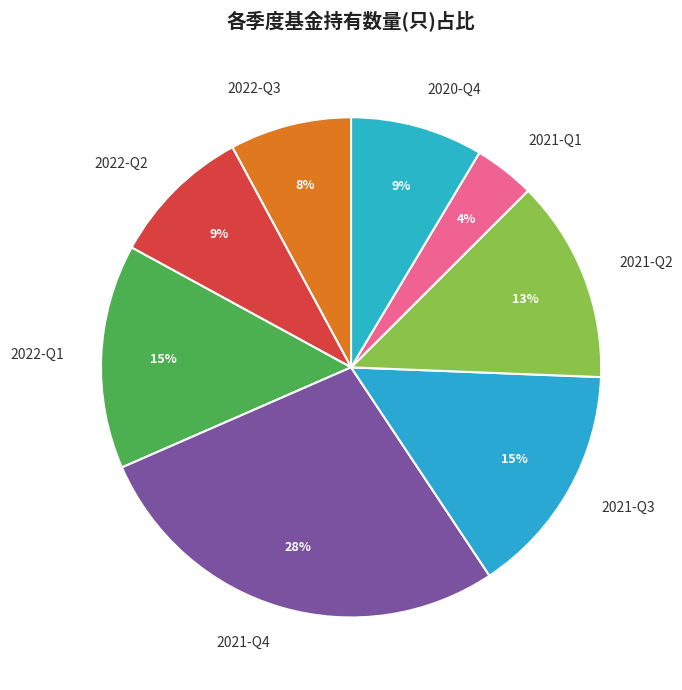

Which slice is the smallest?

2021-Q1